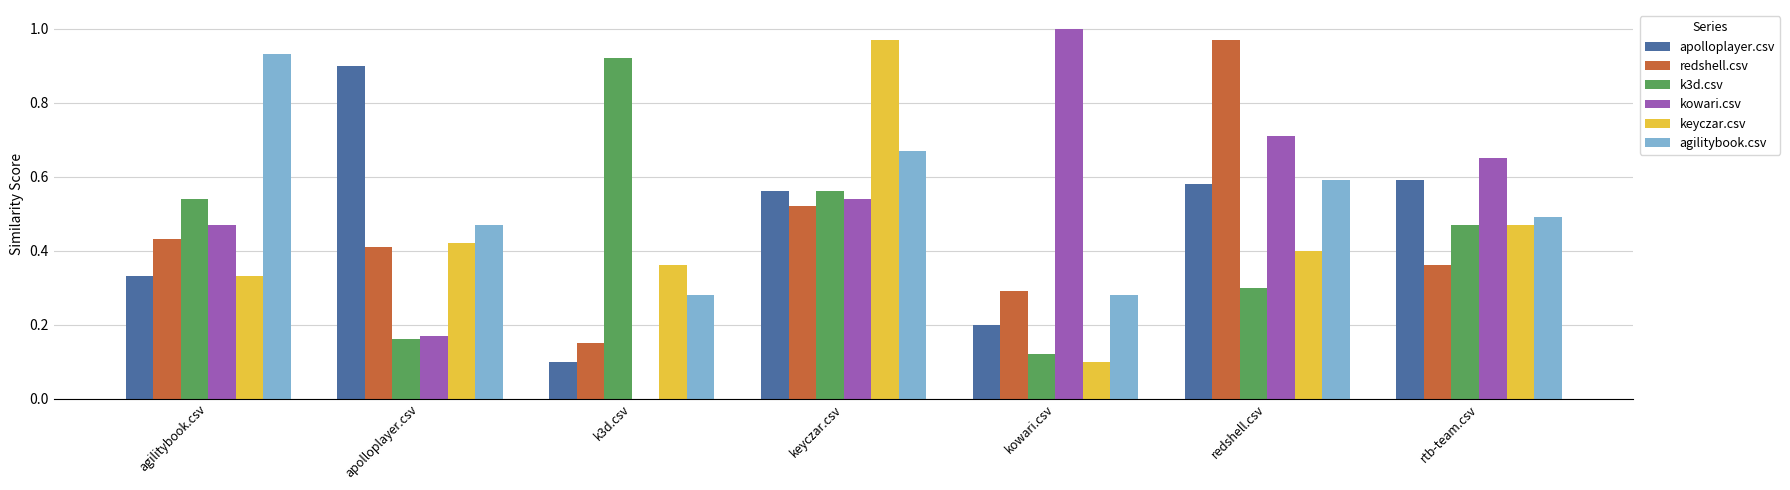

Is it true that keyczar.csv equals 0.3 at agilitybook.csv?

True